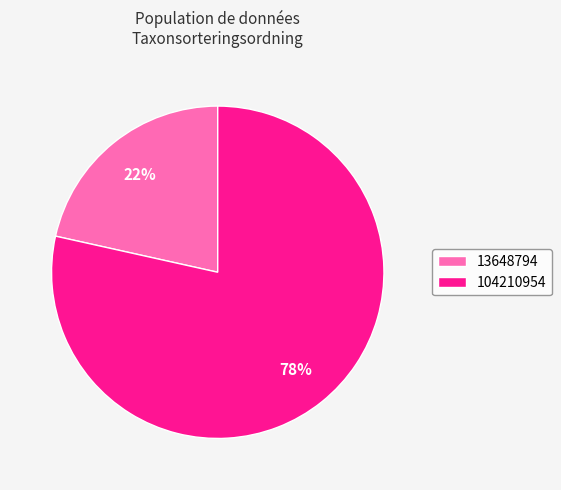

To the nearest percent, what is the combined percentage of 104210954 and 13648794?

100%